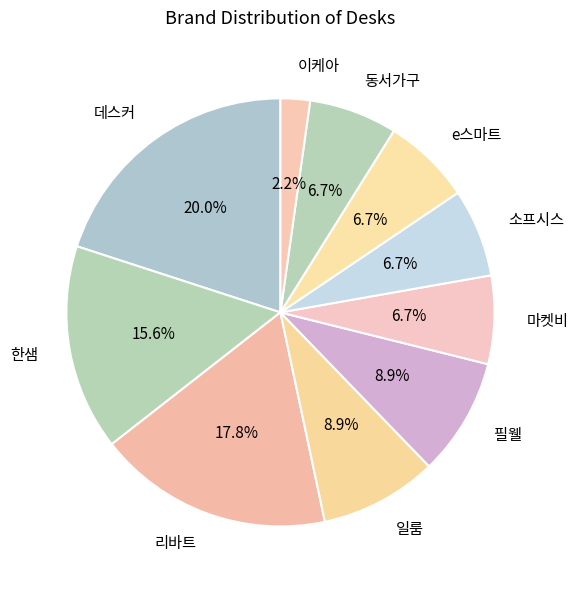

How much of the chart is everything except 리바트?

82.2%